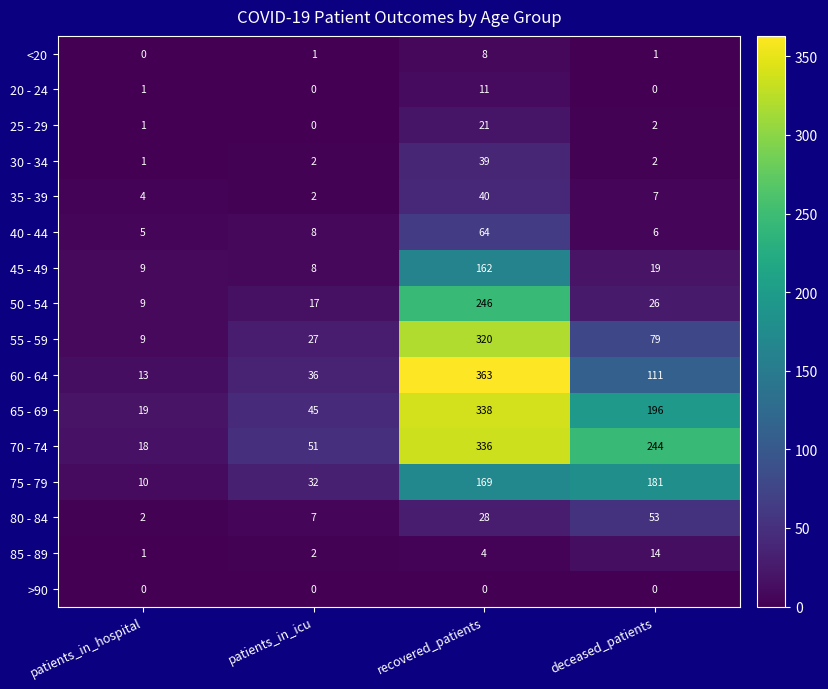

What is the approximate value of 50 - 54 at recovered_patients, to the nearest 5?

245